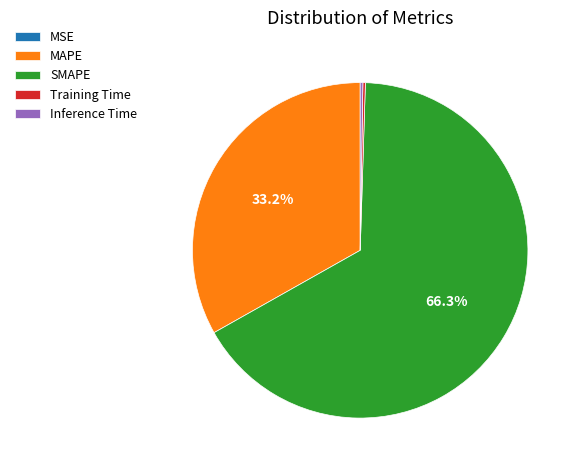

What is the majority slice?

SMAPE